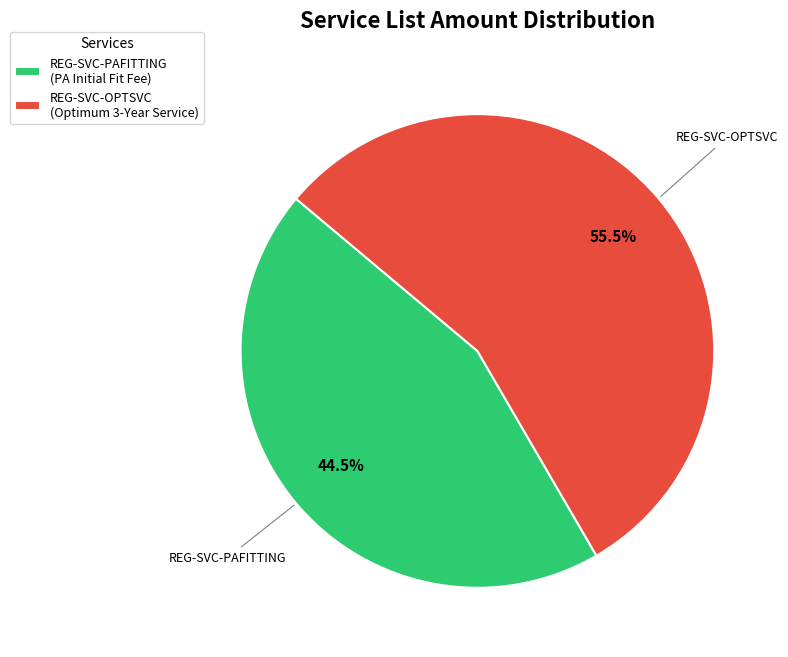

Do REG-SVC-PAFITTING and REG-SVC-OPTSVC together represent more than half of the pie?

Yes